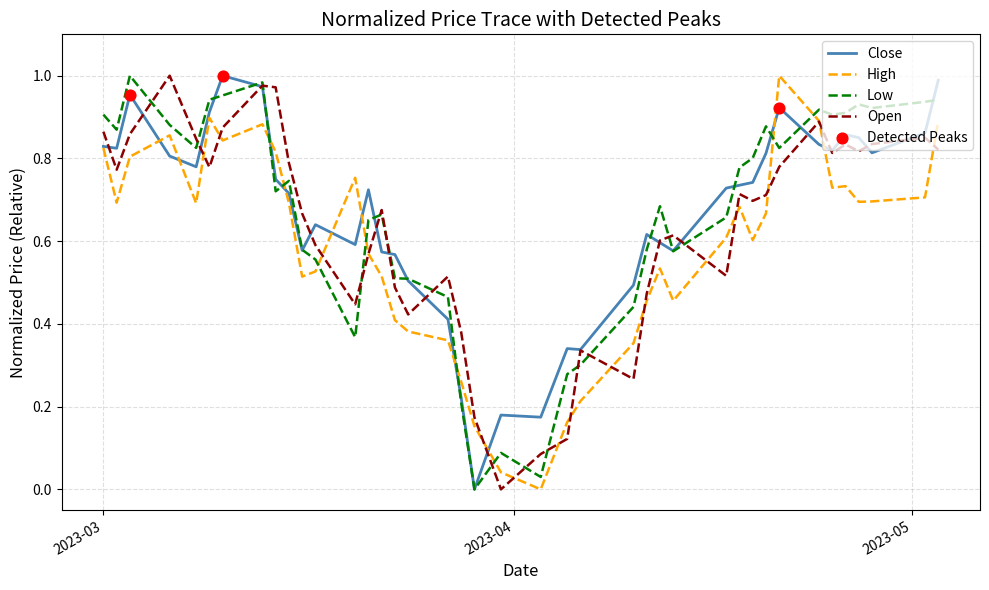

Does the chart have visible grid lines?

Yes